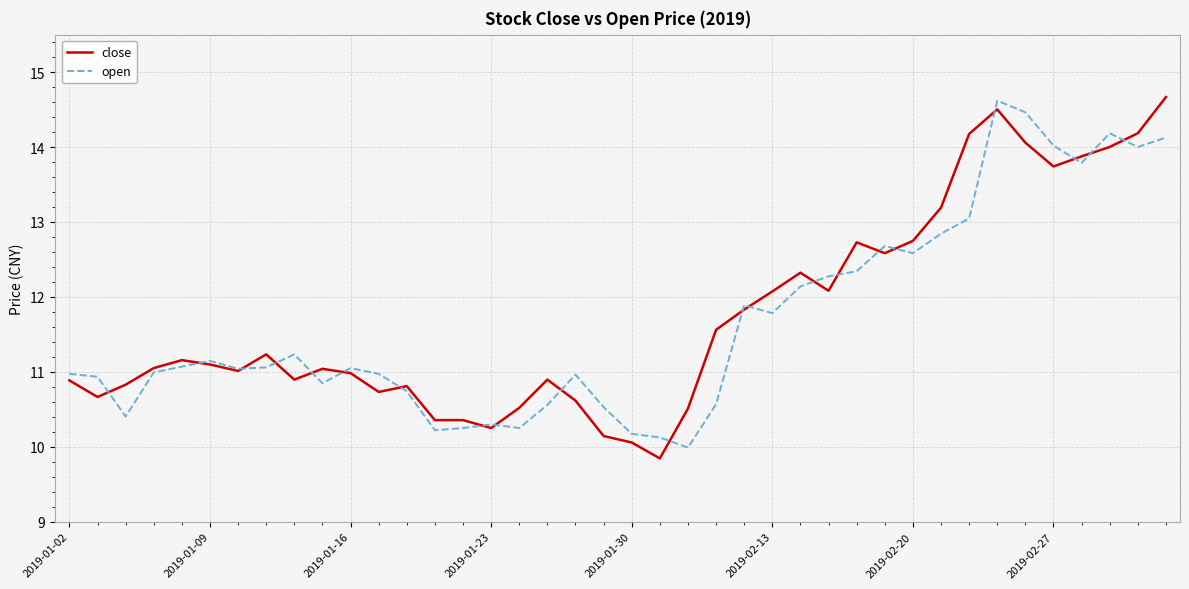

Which series has the largest range (max minus min)?

close